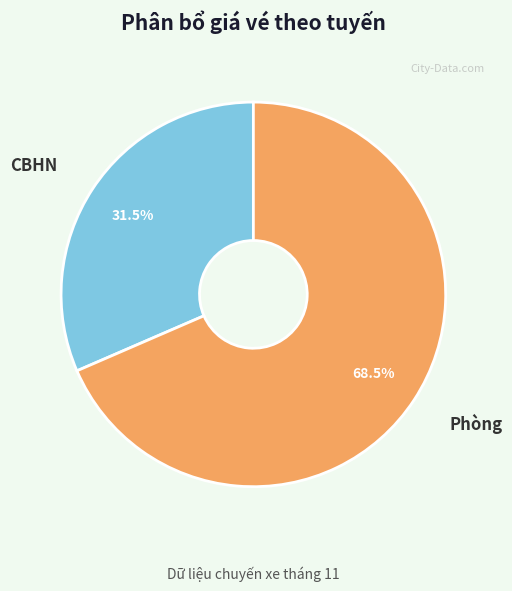

Which slice is the smallest?

CBHN